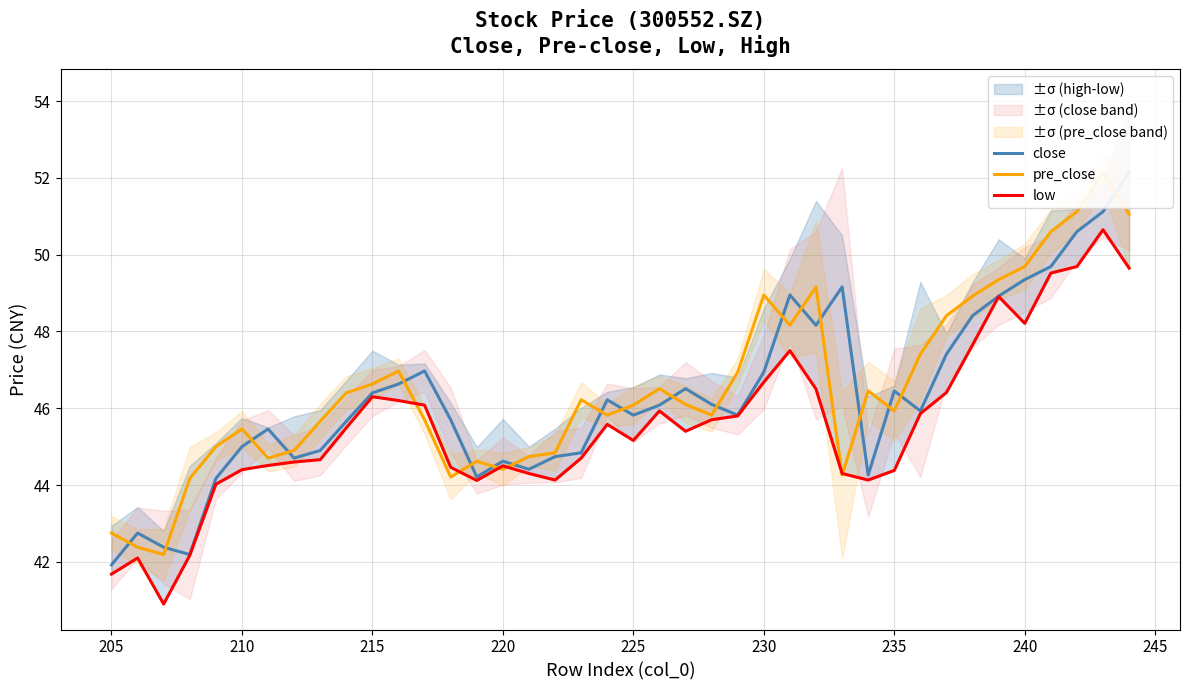

What is the sum of all low values?

1822.9